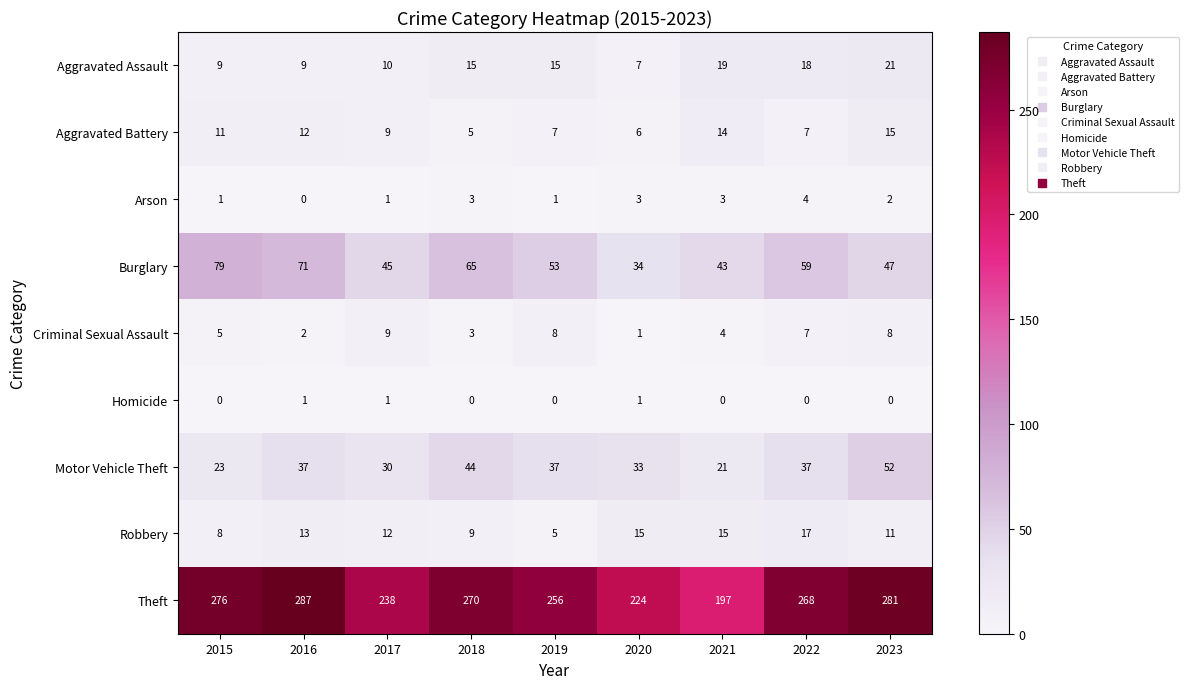

At 2019, list the series in order from largest to smallest.

Theft, Burglary, Motor Vehicle Theft, Aggravated Assault, Criminal Sexual Assault, Aggravated Battery, Robbery, Arson, Homicide